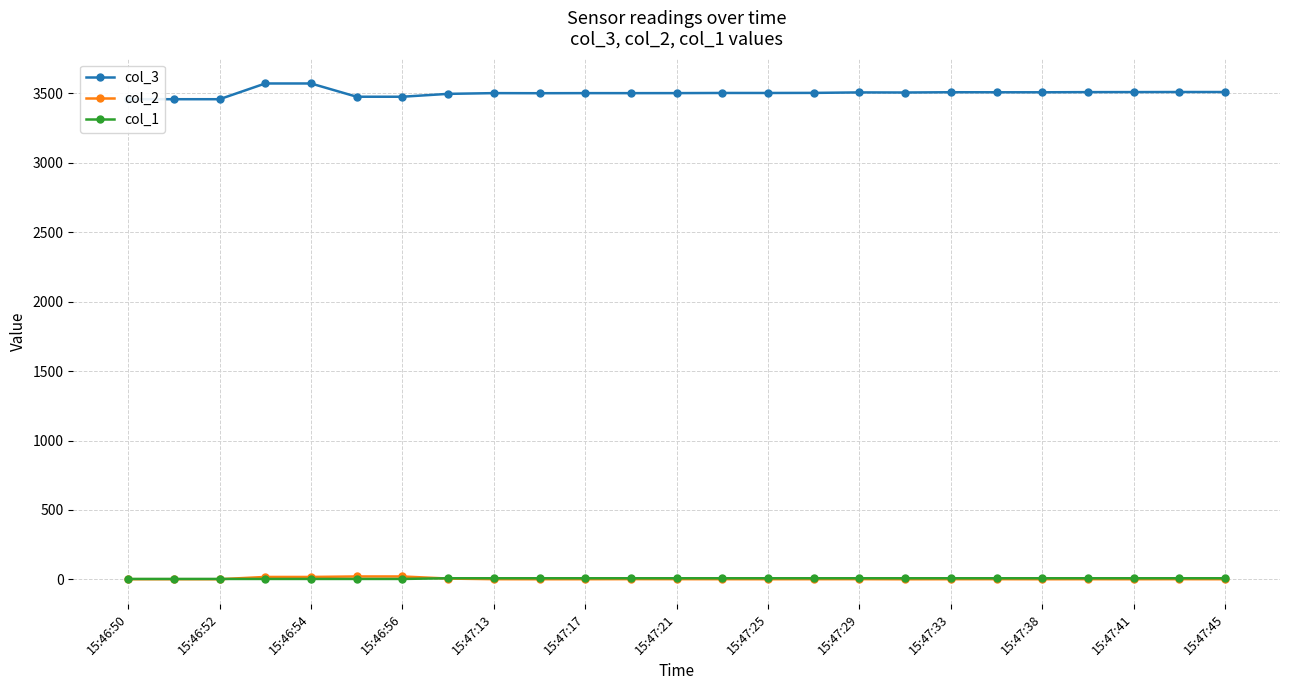

True or false: col_2 and col_3 intersect in this chart.

False